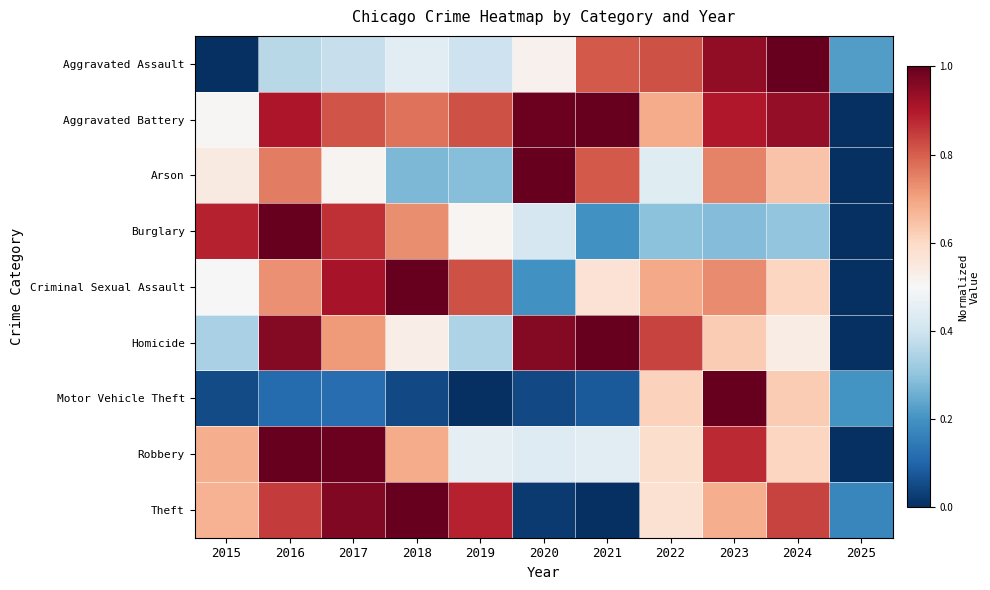

Reading left to right, extract all data points from this chart.

Aggravated Assault: 2015=0.0	2016=0.4	2017=0.4	2018=0.4	2019=0.4	2020=0.5	2021=0.8	2022=0.8	2023=0.9	2024=1.0	2025=0.2
Aggravated Battery: 2015=0.5	2016=0.9	2017=0.8	2018=0.8	2019=0.8	2020=1.0	2021=1.0	2022=0.7	2023=0.9	2024=0.9	2025=0.0
Arson: 2015=0.5	2016=0.8	2017=0.5	2018=0.3	2019=0.3	2020=1.0	2021=0.8	2022=0.4	2023=0.7	2024=0.6	2025=0.0
Burglary: 2015=0.9	2016=1.0	2017=0.9	2018=0.7	2019=0.5	2020=0.4	2021=0.2	2022=0.3	2023=0.3	2024=0.3	2025=0.0
Criminal Sexual Assault: 2015=0.5	2016=0.7	2017=0.9	2018=1.0	2019=0.8	2020=0.2	2021=0.6	2022=0.7	2023=0.7	2024=0.6	2025=0.0
Homicide: 2015=0.3	2016=1.0	2017=0.7	2018=0.5	2019=0.3	2020=1.0	2021=1.0	2022=0.8	2023=0.6	2024=0.5	2025=0.0
Motor Vehicle Theft: 2015=0.1	2016=0.1	2017=0.1	2018=0.0	2019=0.0	2020=0.0	2021=0.1	2022=0.6	2023=1.0	2024=0.6	2025=0.2
Robbery: 2015=0.7	2016=1.0	2017=1.0	2018=0.7	2019=0.5	2020=0.4	2021=0.4	2022=0.6	2023=0.9	2024=0.6	2025=0.0
Theft: 2015=0.7	2016=0.9	2017=1.0	2018=1.0	2019=0.9	2020=0.0	2021=0.0	2022=0.6	2023=0.7	2024=0.8	2025=0.2